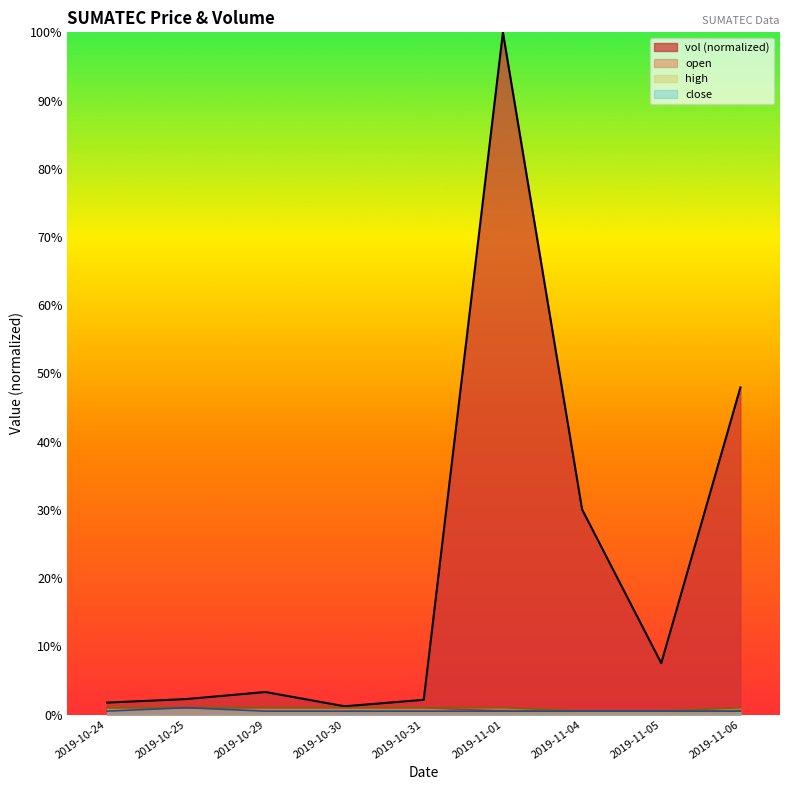

Which series has the largest total across all categories?

vol (normalized)